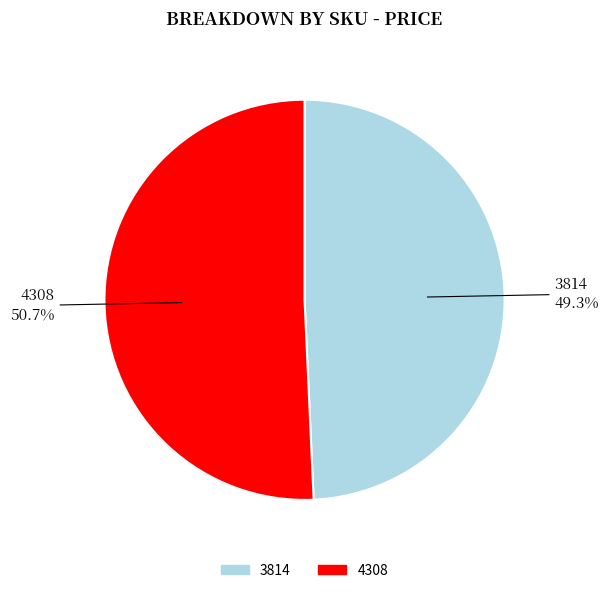

To the nearest percent, what is the combined percentage of 4308 and 3814?

100%